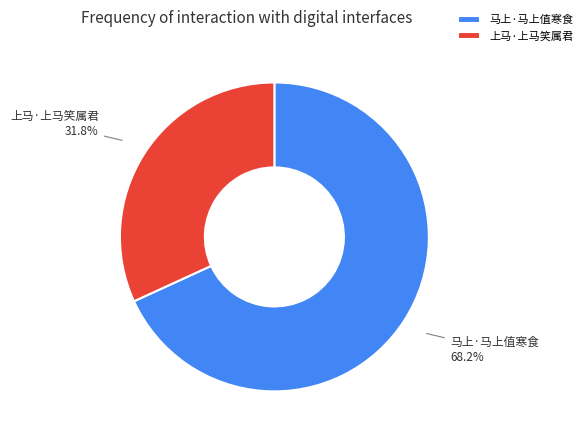

Is it true that 上马·上马笑属君 is 32% of the pie?

True